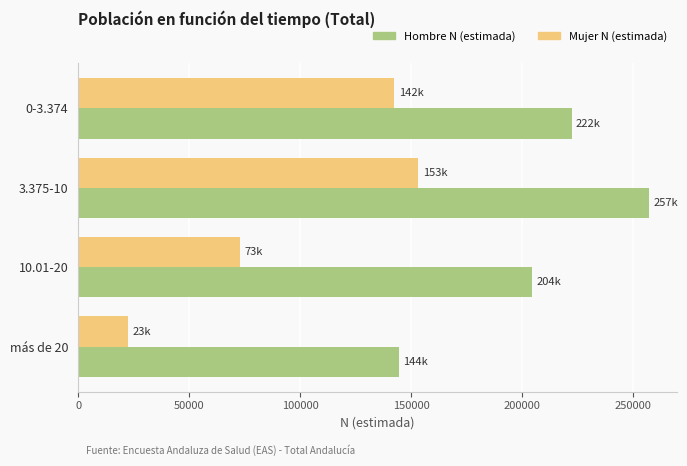

Which series has the largest total across all categories?

Hombre N (estimada)